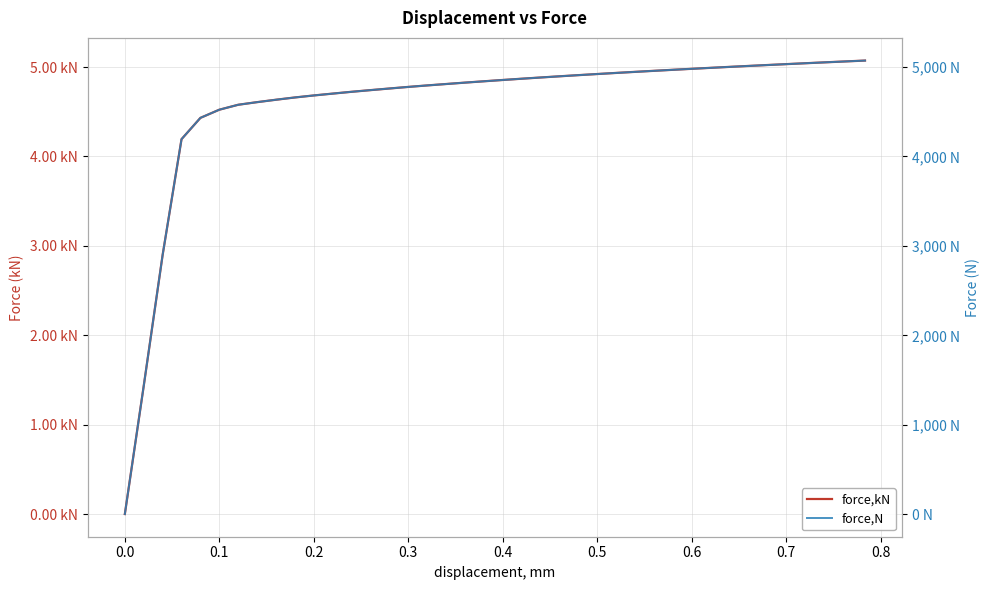

How many distinct data groups are displayed?

2